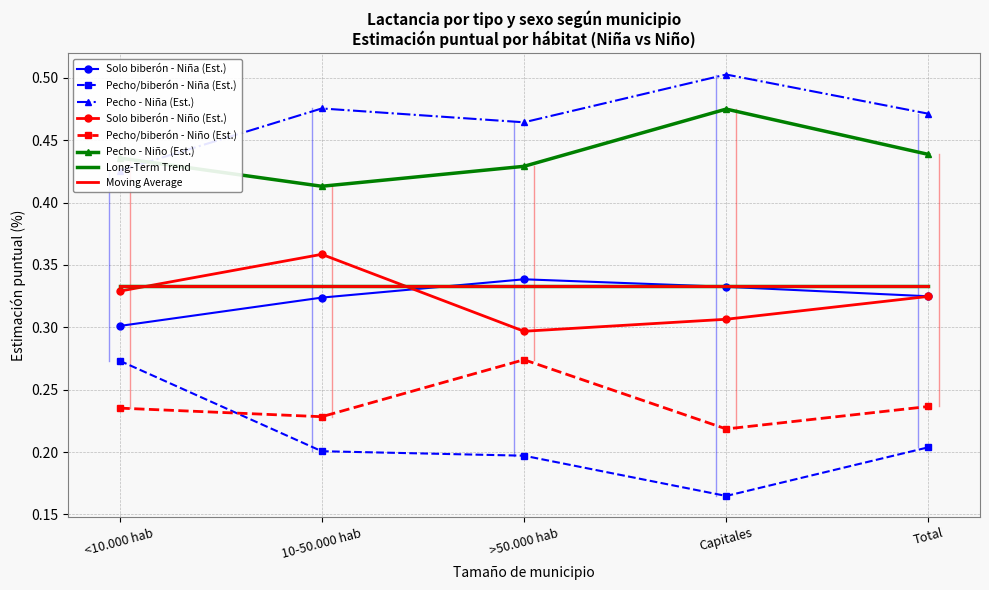

What is the label of the 2nd point from the left?

10-50.000 hab